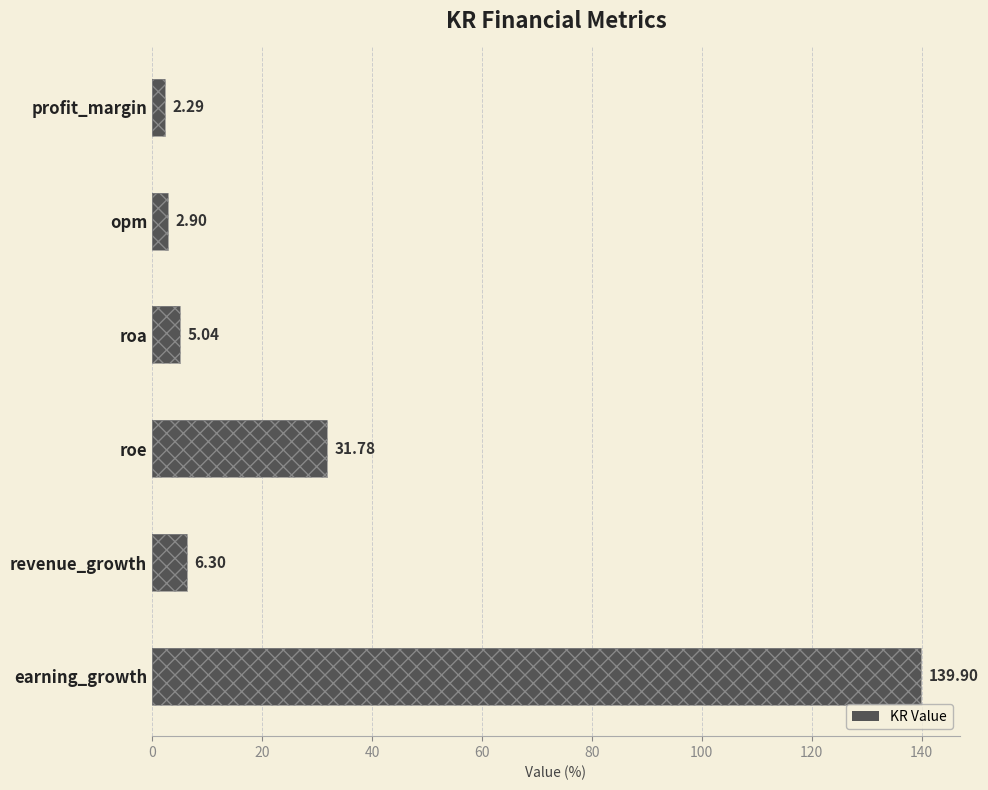

What is the maximum value shown in the chart?

139.9